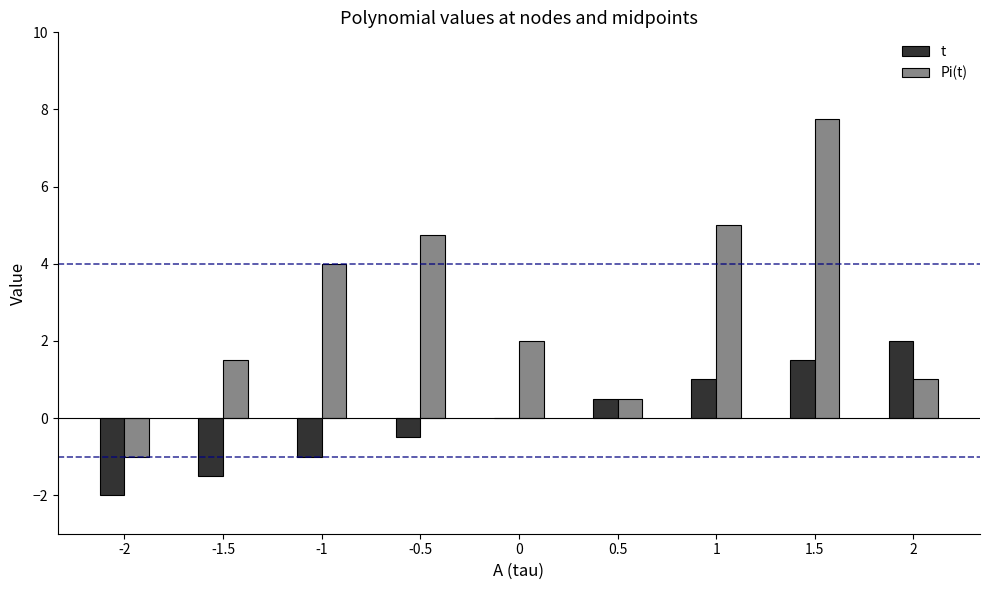

Which series has the largest total across all categories?

Pi(t)